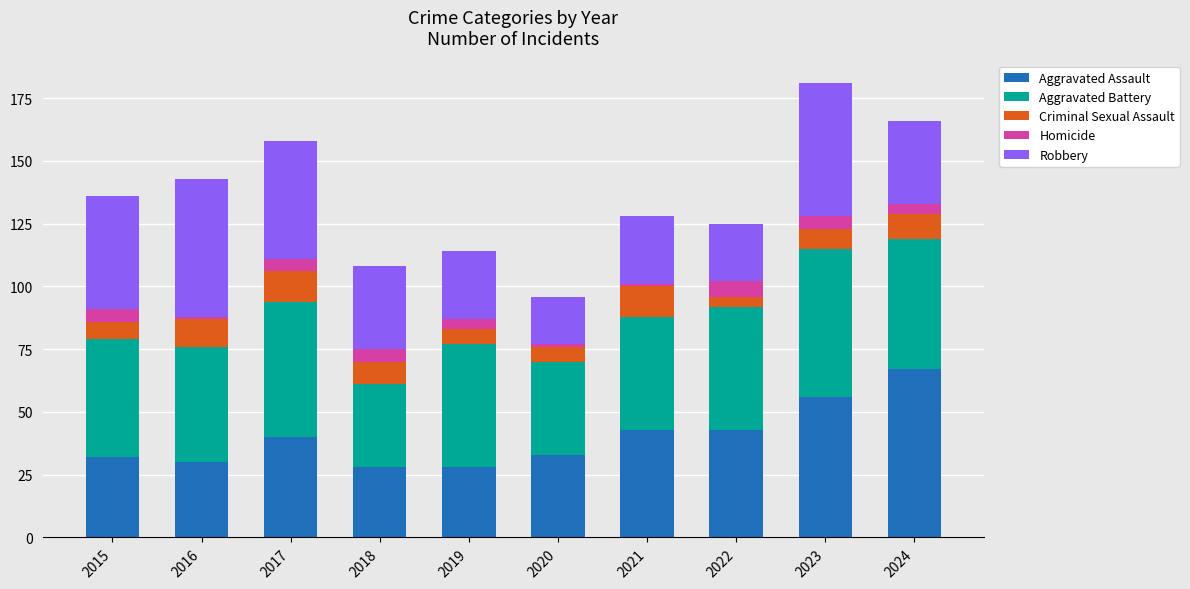

What is the sum of all Aggravated Assault values?

400